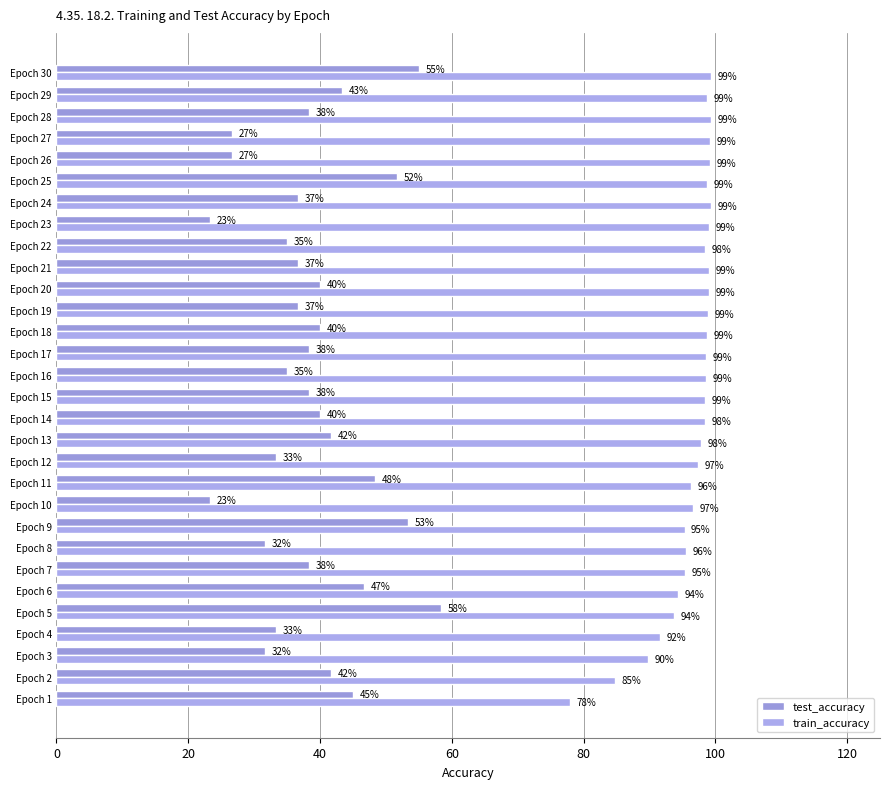

List the series in order of their overall mean, lowest first.

test_accuracy, train_accuracy